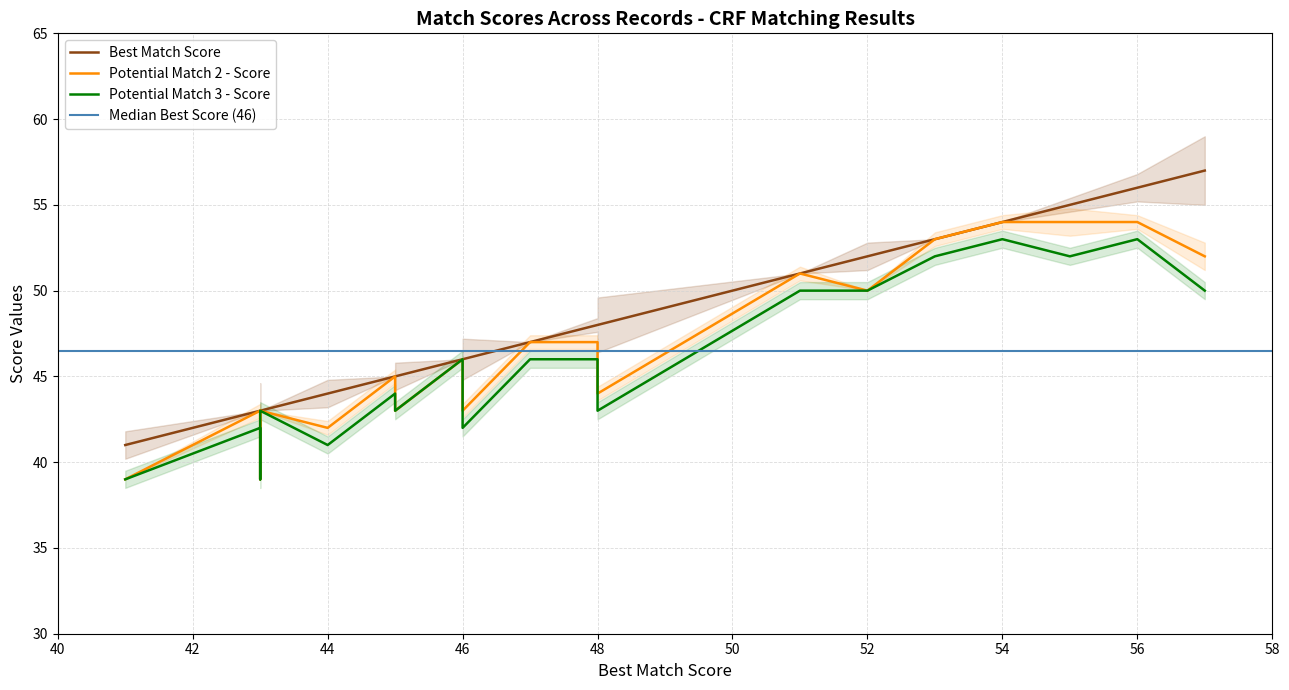

Does the chart display data point markers on the line(s)?

No